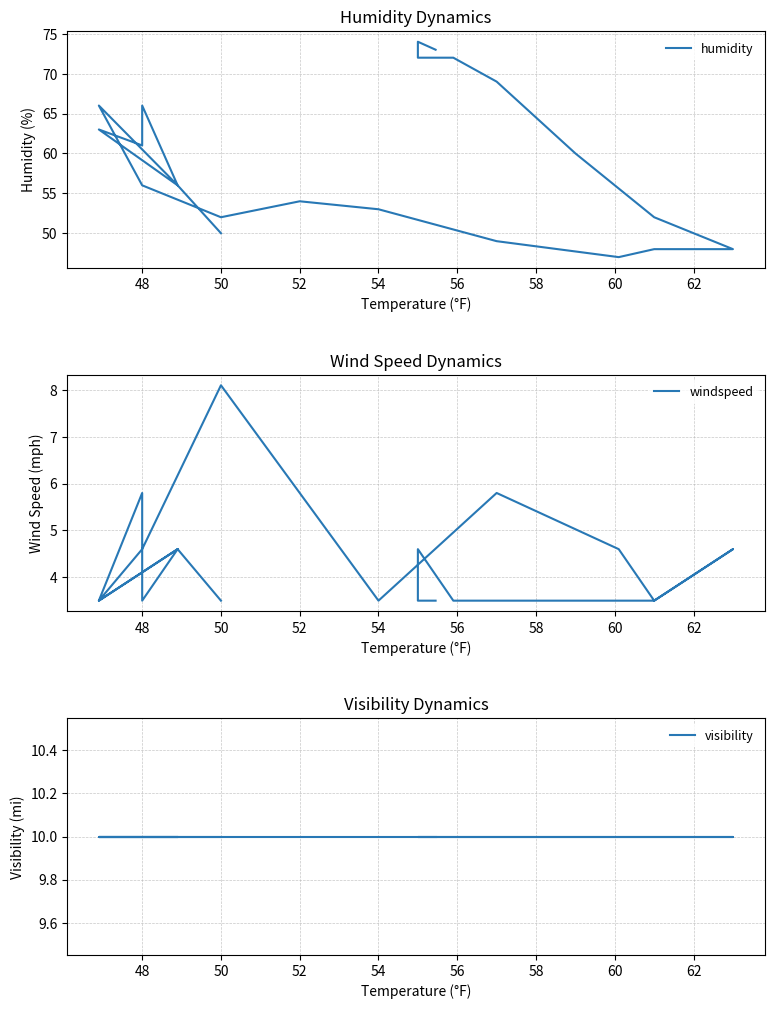

True or false: windspeed and visibility cross at least once.

False